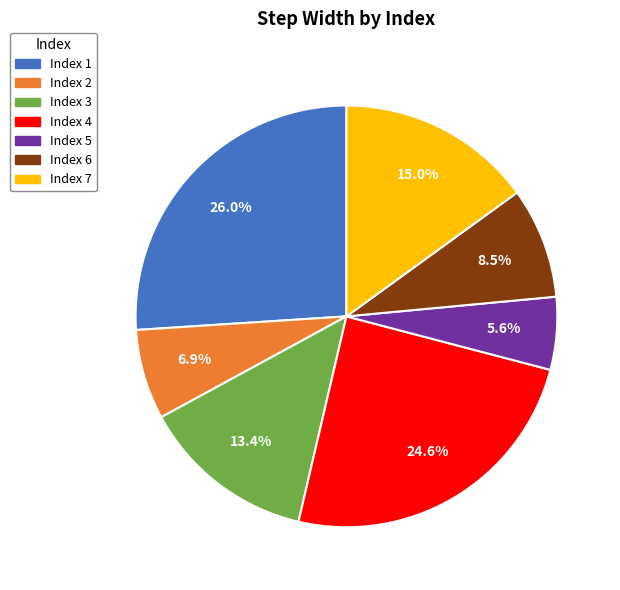

Rank the categories by value from highest to lowest.

Index 1, Index 4, Index 7, Index 3, Index 6, Index 2, Index 5